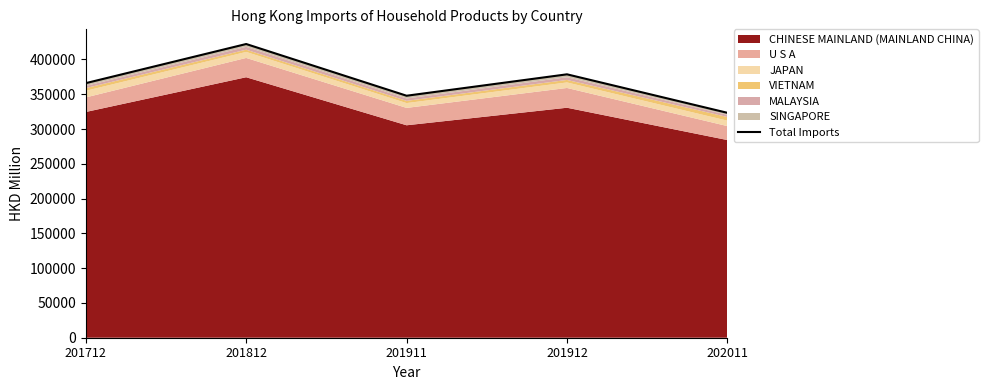

What is the maximum value shown in the chart?

422175.5